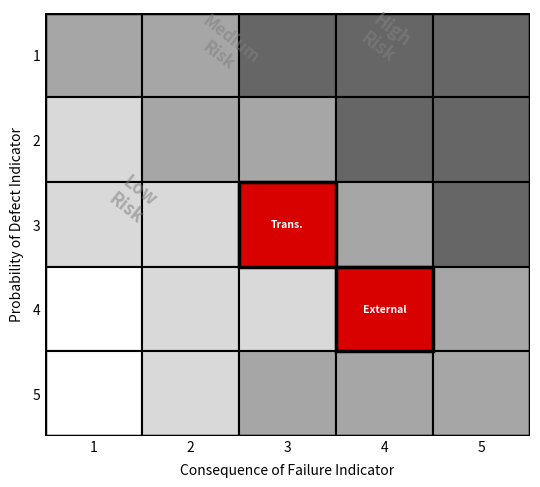

At how many categories does at least one series exceed 2?

3